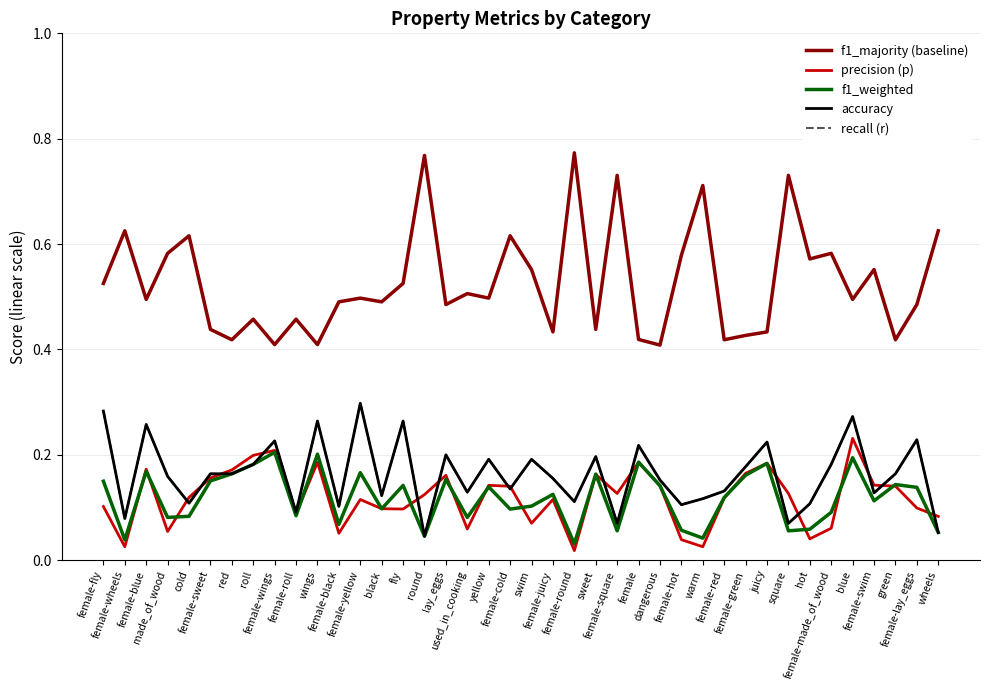

Between made_of_wood and warm, which series saw the biggest shift?

f1_majority (baseline)